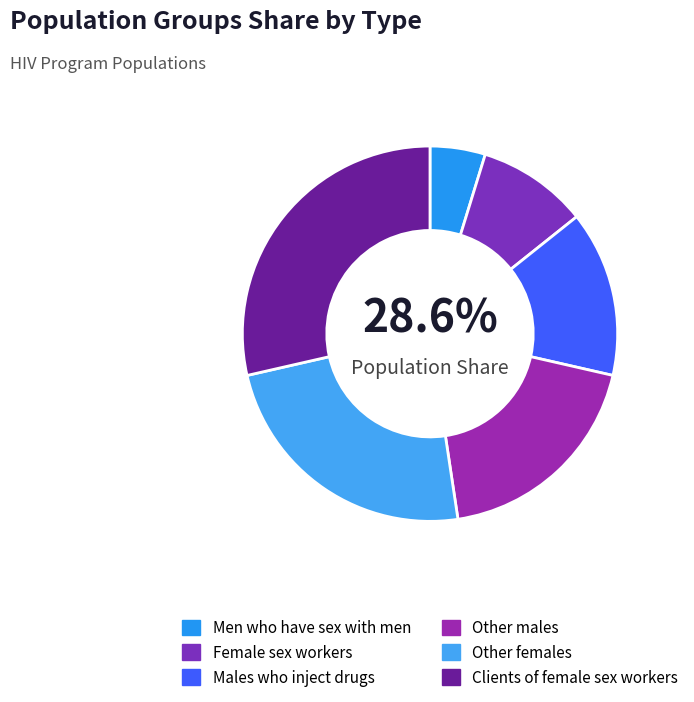

What percentage is the Males who inject drugs slice, to the nearest percent?

14%